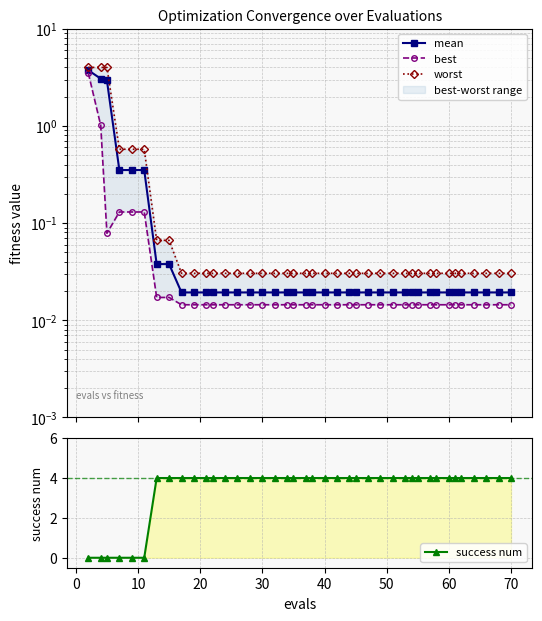

What is the difference between the maximum and minimum values in the success num series?

4